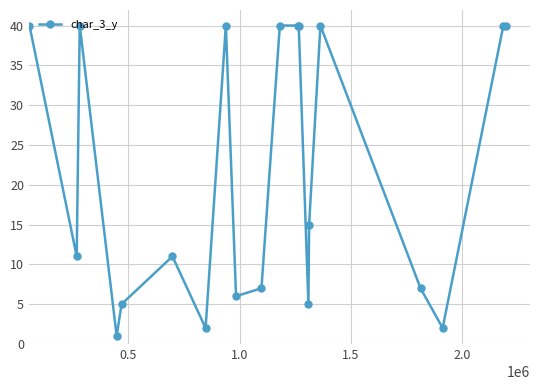

What is the maximum value shown in the chart?

40